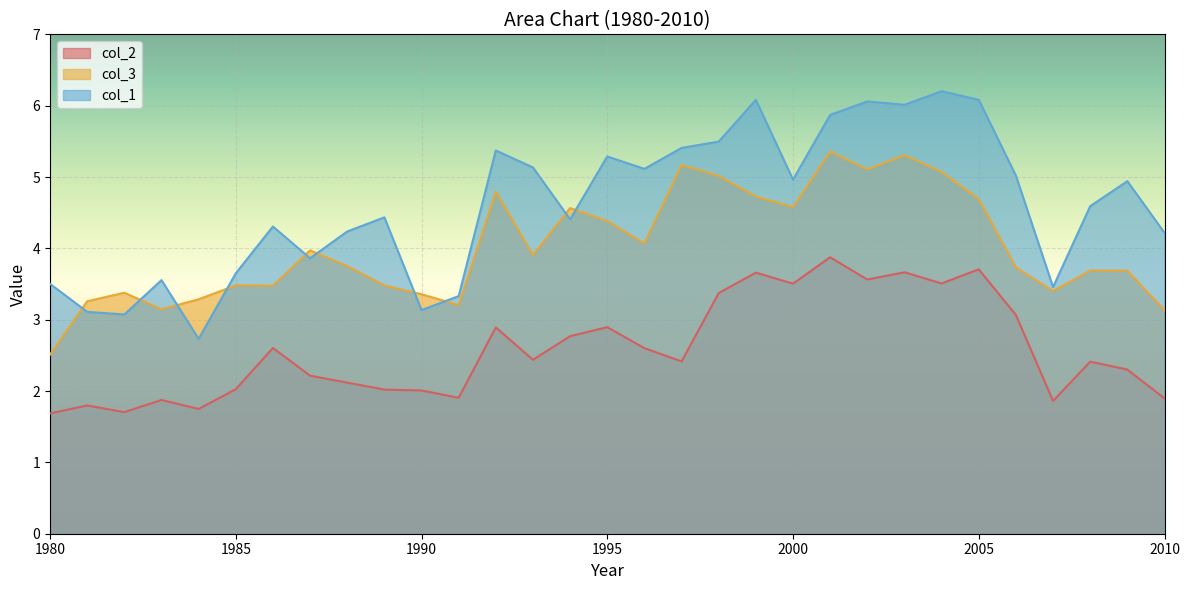

Is it true that col_2 equals 2.9 at 1984?

False